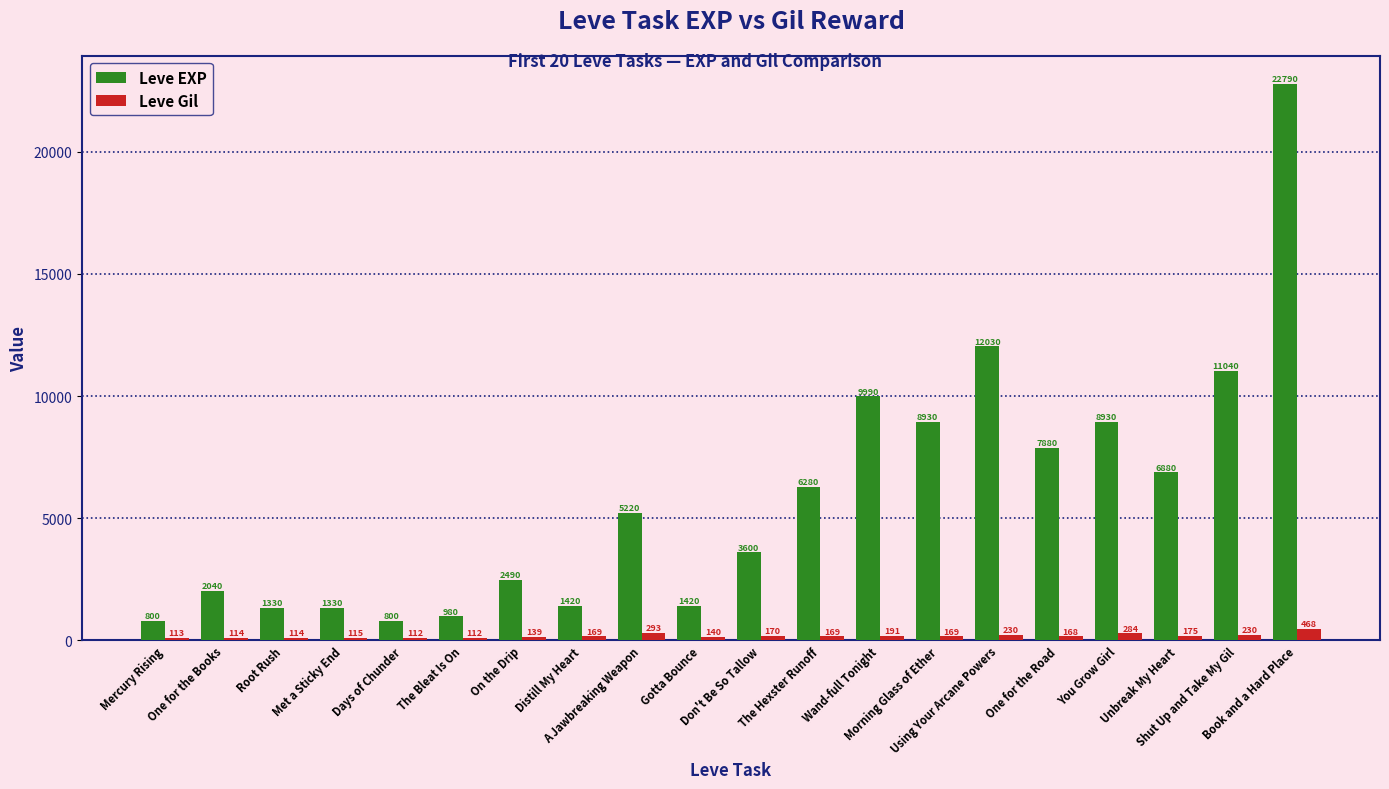

How many data points in Leve EXP are less than 5220?

10